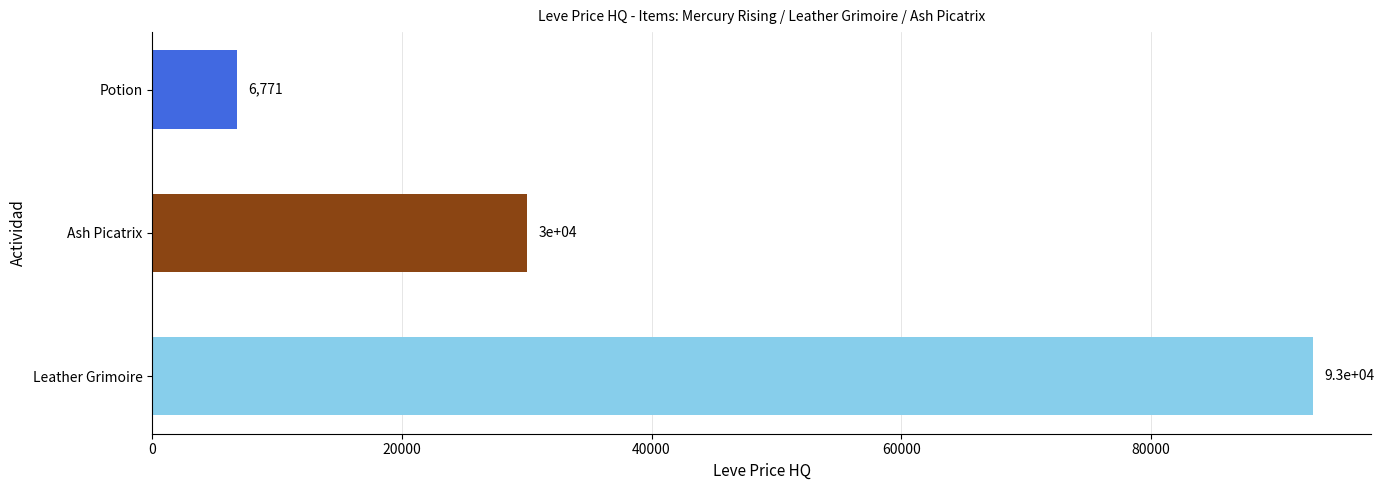

Reading bottom to top, list all the values displayed in this chart.

92999.8	29999.0	6771.0